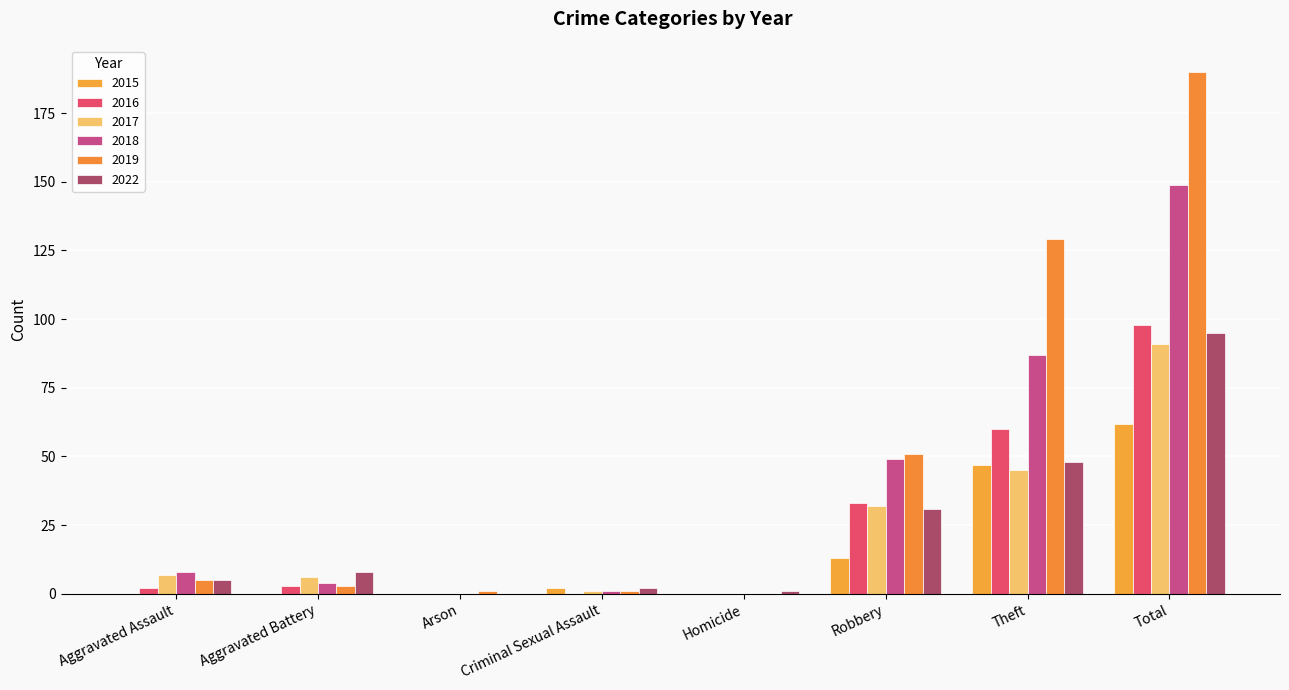

How many series are shown in this chart?

6